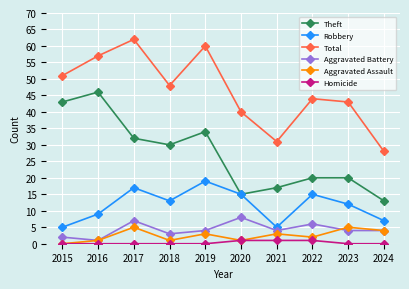

Does the chart have visible grid lines?

Yes